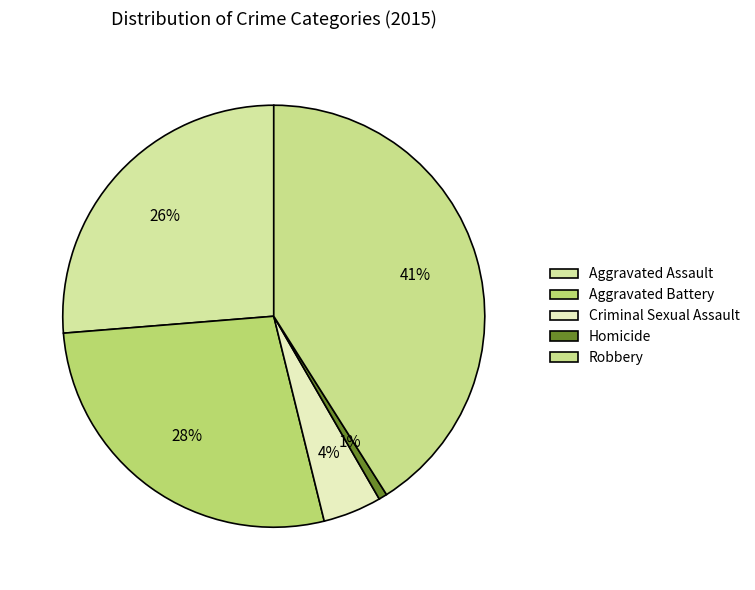

Which category has the biggest portion of the pie?

Robbery